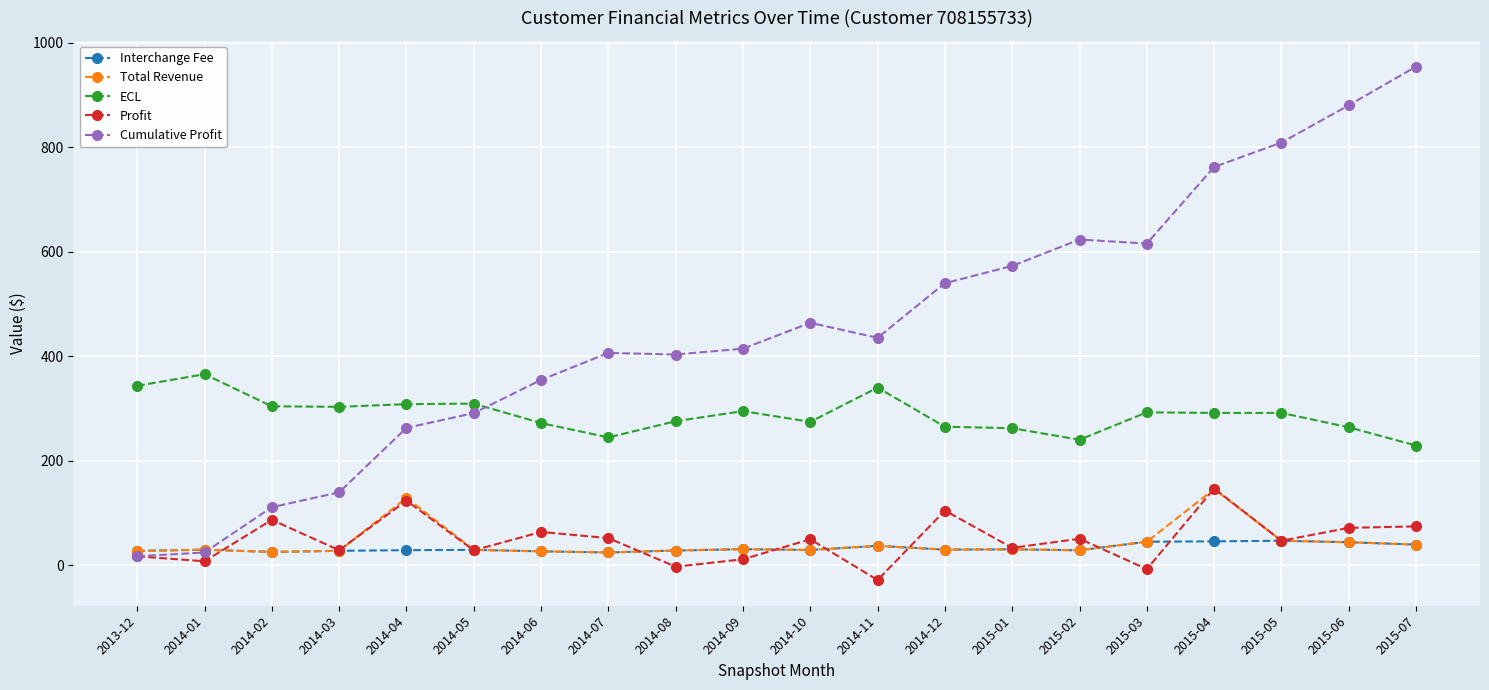

What are all the series names shown in the legend?

Interchange Fee, Total Revenue, ECL, Profit, Cumulative Profit